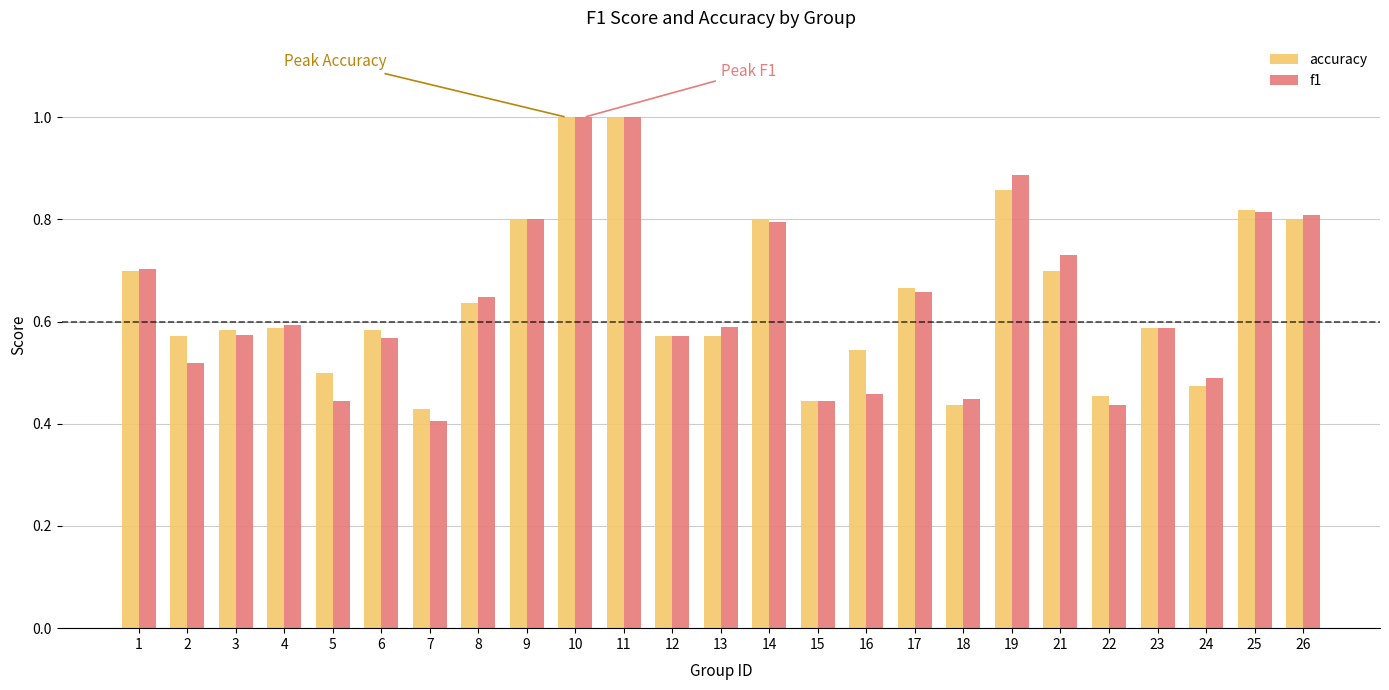

What is the total value across all series at 26?

1.6